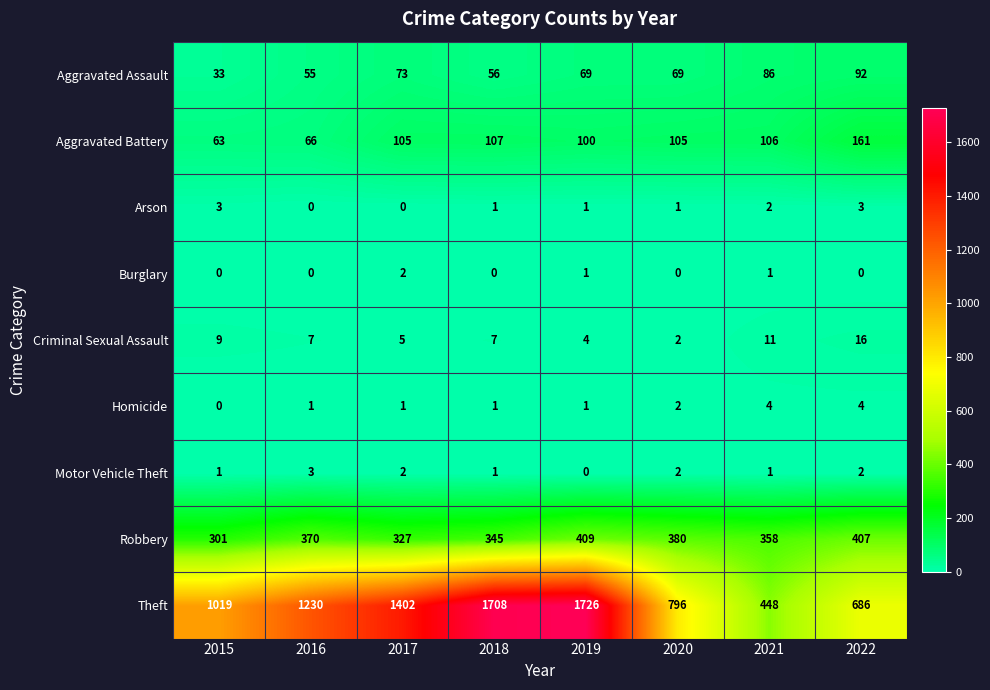

List the labels in order of Robbery value, smallest first.

2015, 2017, 2018, 2021, 2016, 2020, 2022, 2019